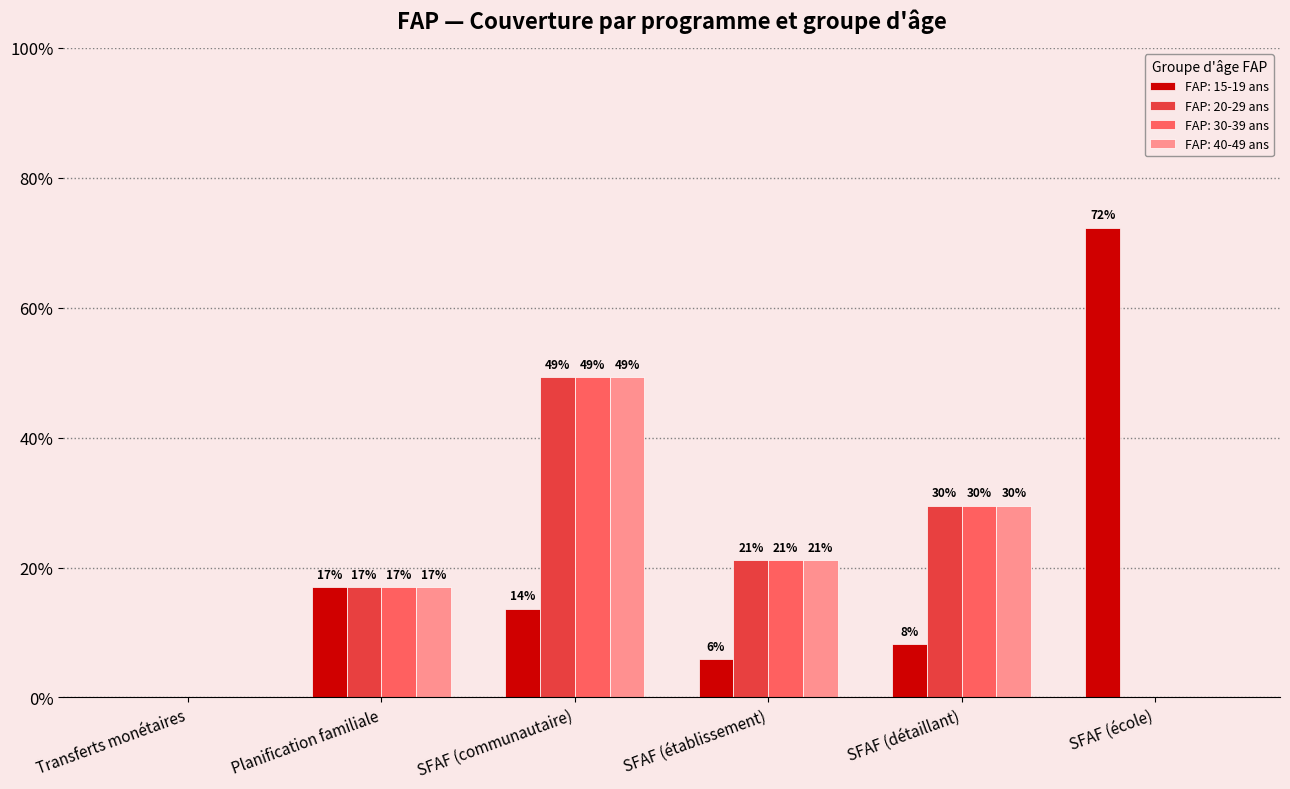

At Planification familiale, list the series in order from largest to smallest.

FAP: 15-19 ans, FAP: 20-29 ans, FAP: 30-39 ans, FAP: 40-49 ans